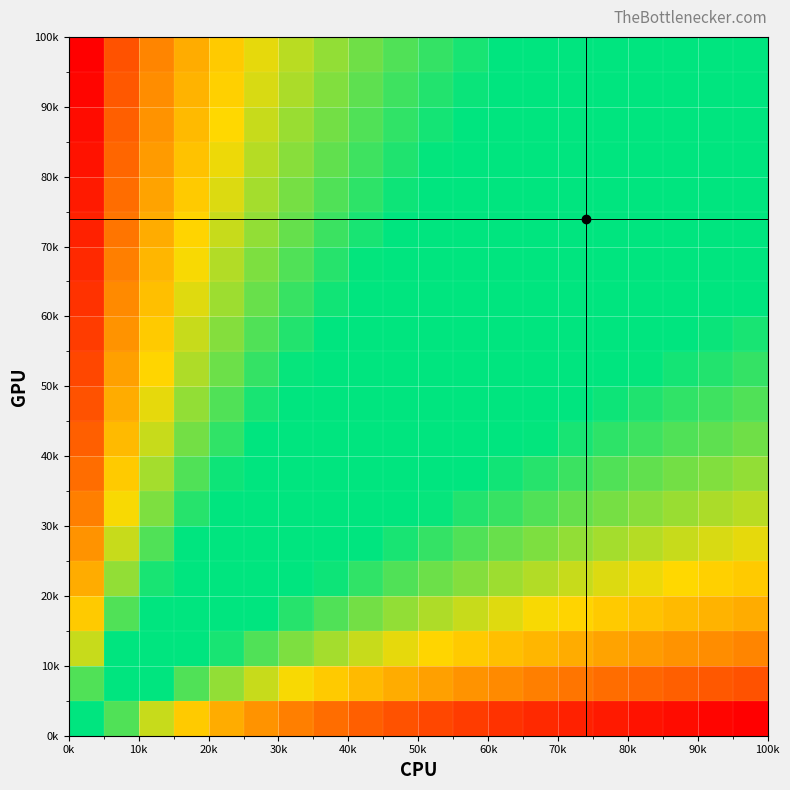

At how many categories does at least one series exceed 0?

20